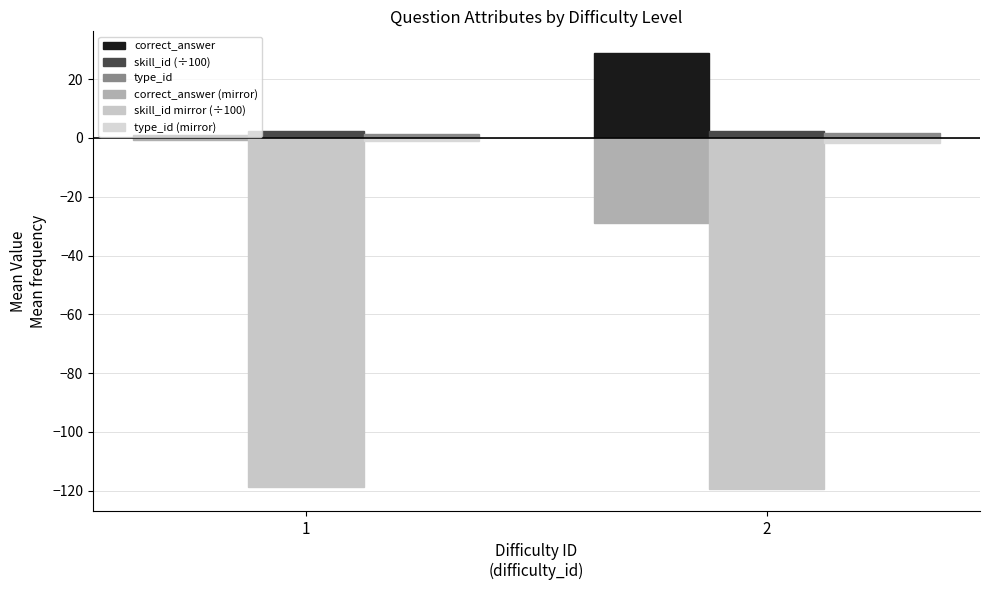

Reading left to right, list all the values displayed in this chart.

correct_answer: 1=0.8	2=28.8
skill_id (÷100): 1=2.4	2=2.4
type_id: 1=1.2	2=1.7
correct_answer (mirror): 1=-0.8	2=-28.8
skill_id mirror (÷100): 1=-118.8	2=-119.4
type_id (mirror): 1=-1.2	2=-1.7